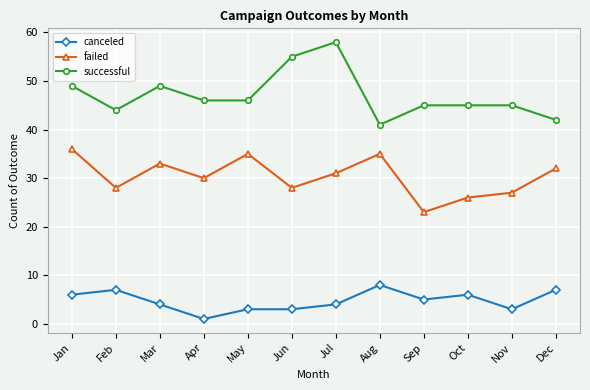

True or false: canceled has a value of 7 at Feb.

True